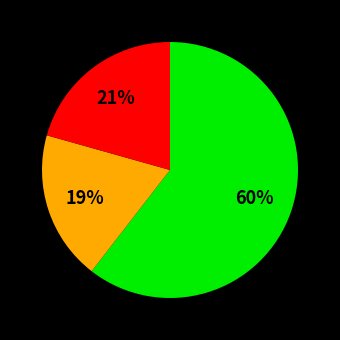

Is there any slice that represents more than half of the pie?

Yes